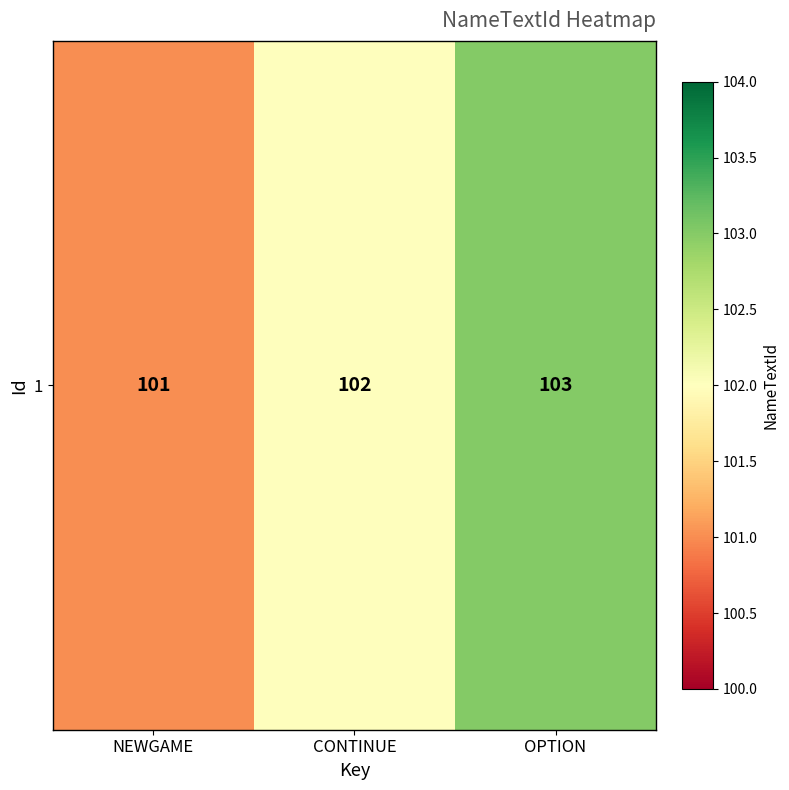

Approximately how many times larger is the value at OPTION compared to NEWGAME?

1.0